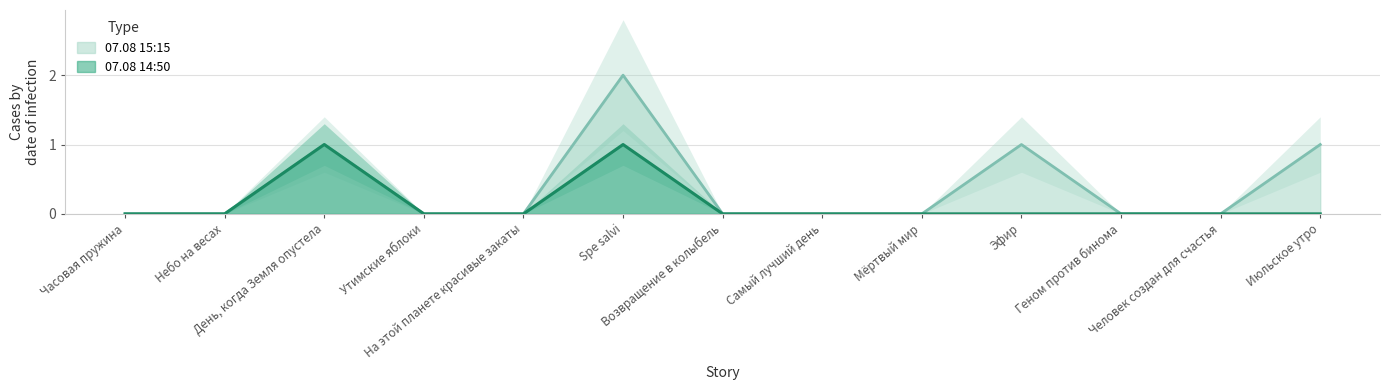

What is the sum of the 07.08 15:15 values at Июльское утро and Часовая пружина?

1